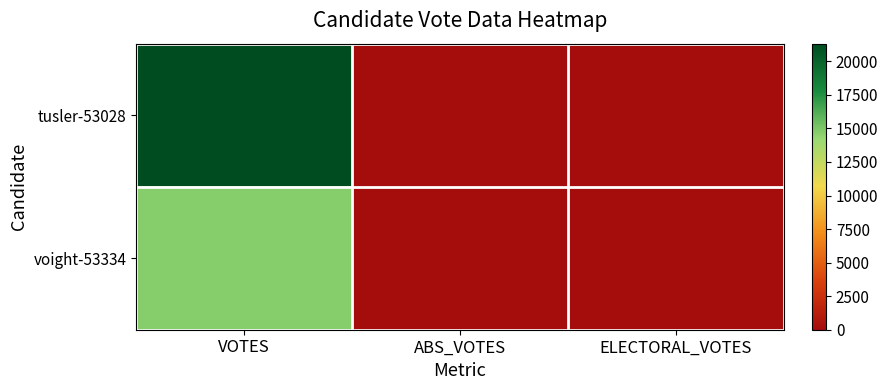

How many data points does each series have?

3